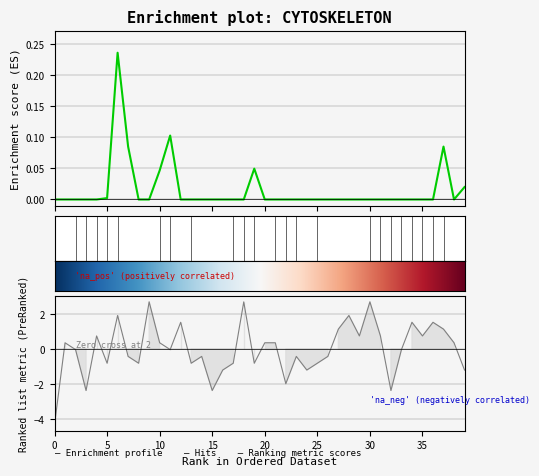

What is the sum of the values at i17 and i22?

-2.8